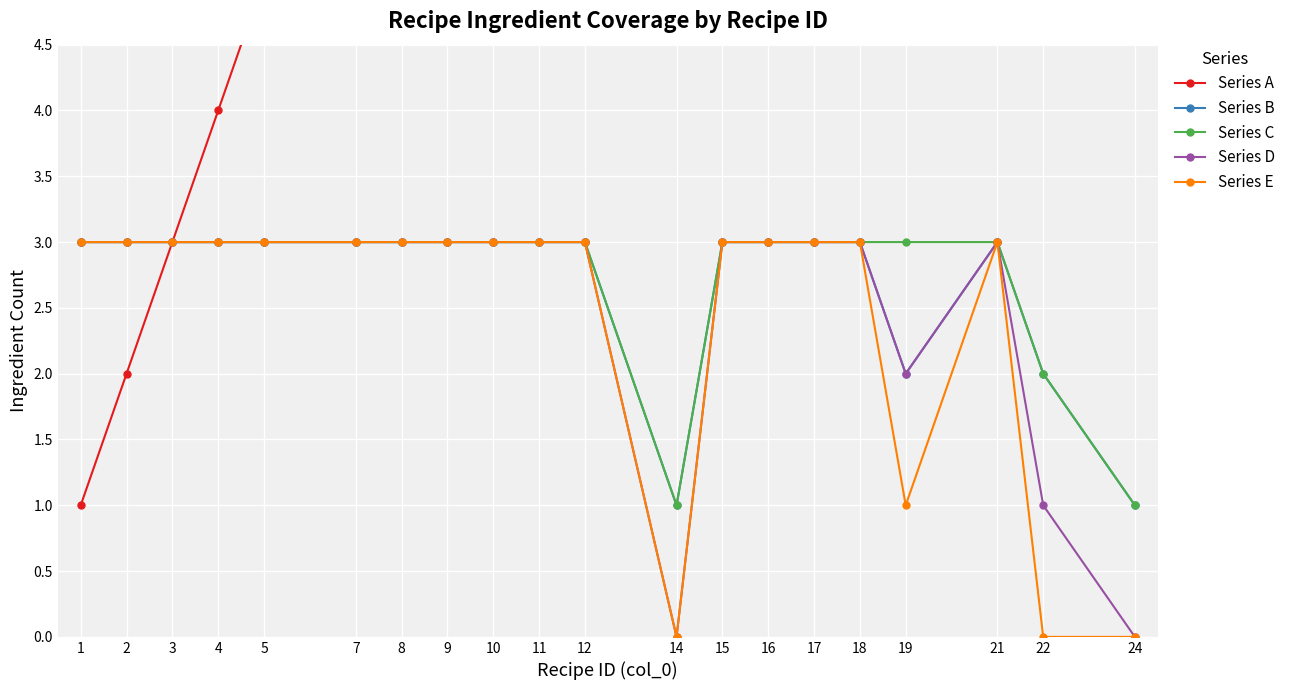

What is the approximate value of Series A at 22, to the nearest 10?

20